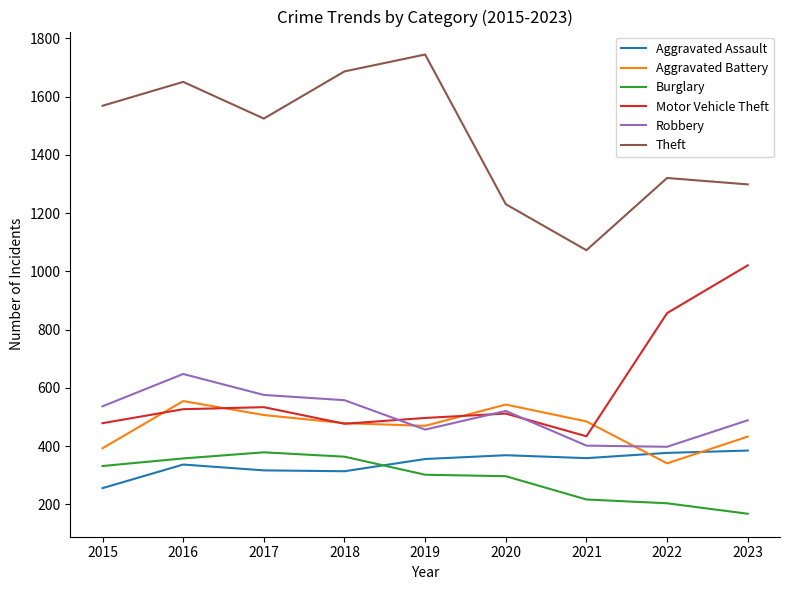

What is the difference between the highest and lowest values at 2017?

1208